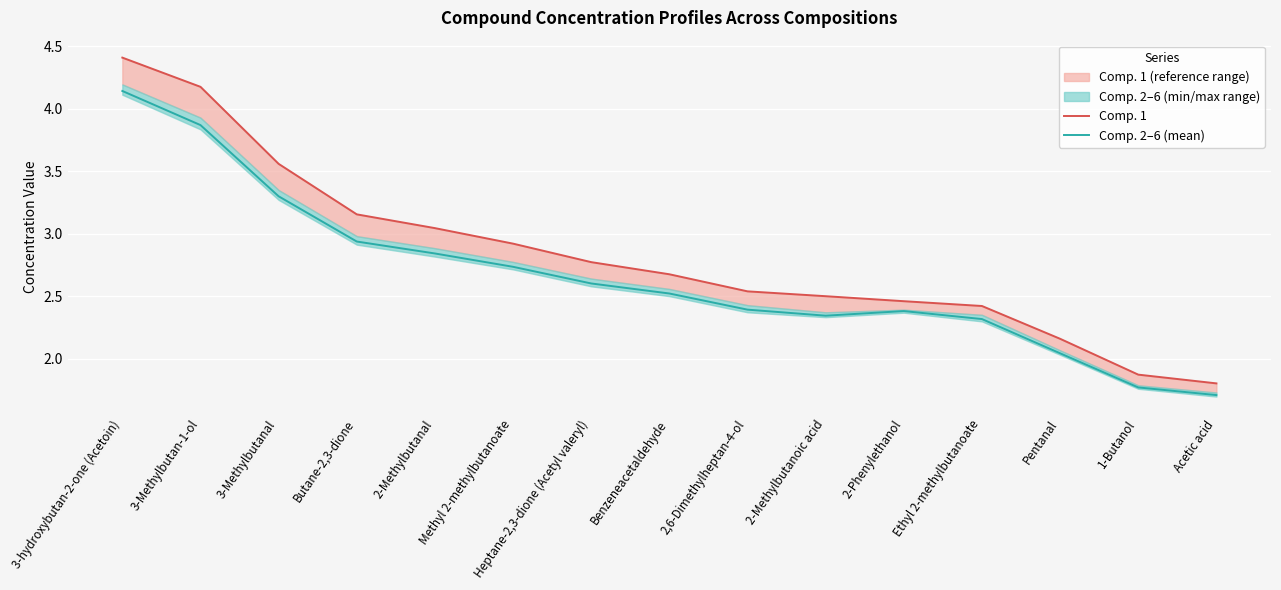

Is the value of Comp. 2–6 (mean) at Benzeneacetaldehyde greater than the value of Comp. 1 at 3-Methylbutanal?

No